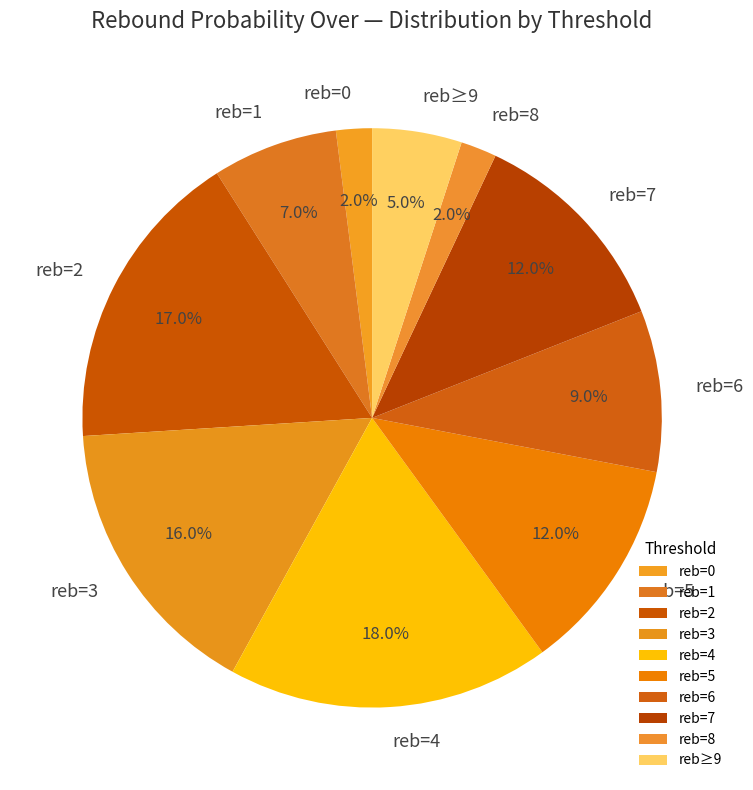

What is the ratio of the value at reb=3 to the value at reb=5?

1.3